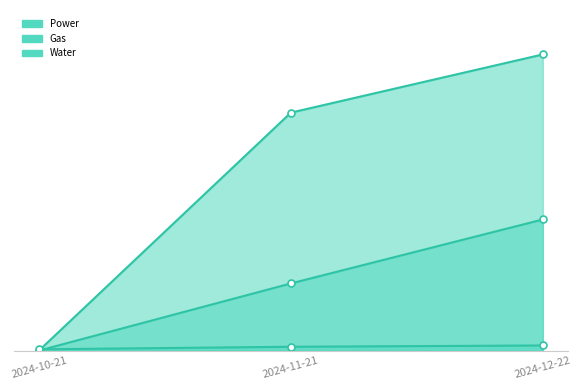

Which series has the widest spread of values?

Gas